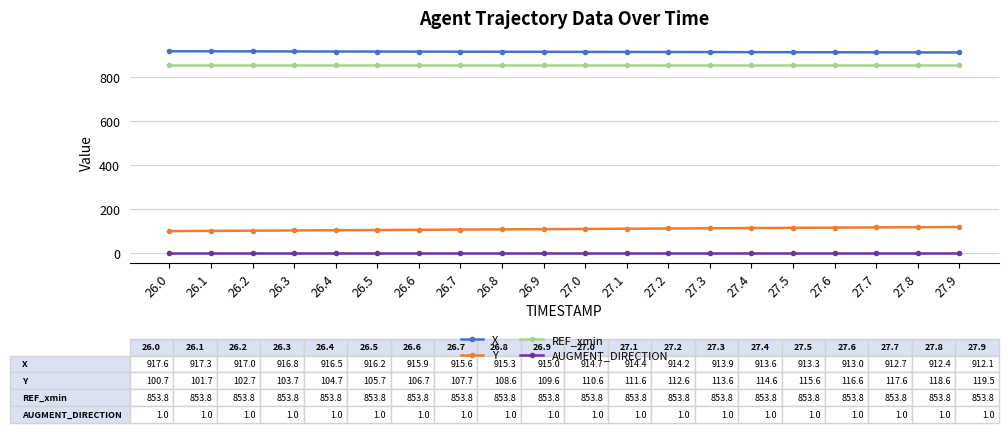

What is the label of the 6th point from the right?

27.4